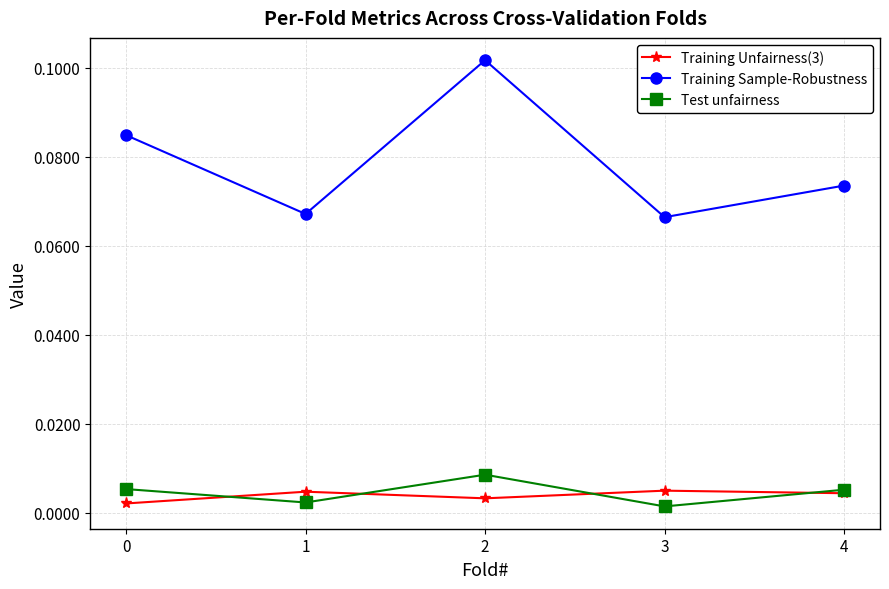

True or false: Training Unfairness(3) and Training Sample-Robustness cross at least once.

False